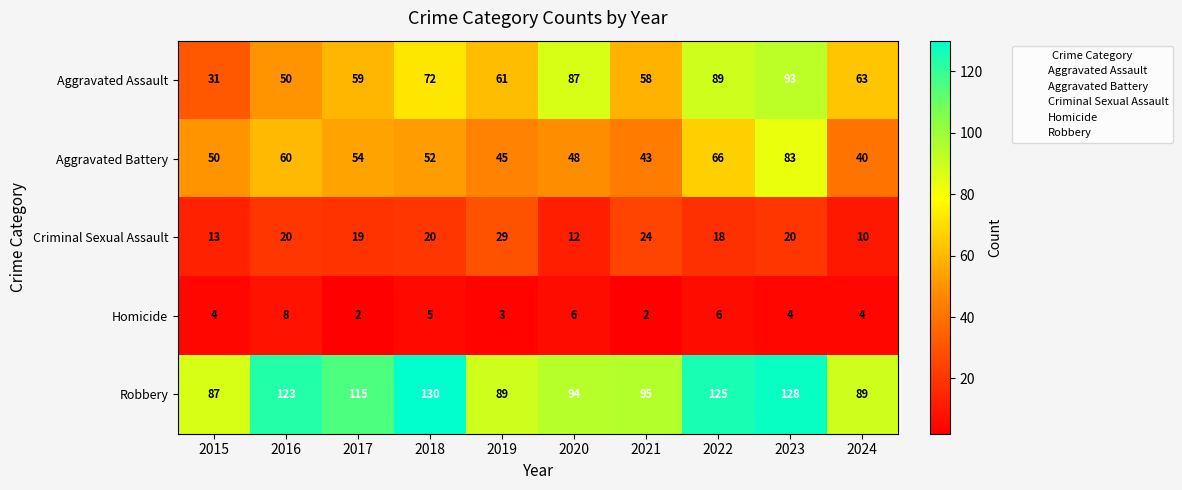

Which series has the largest total across all categories?

Robbery